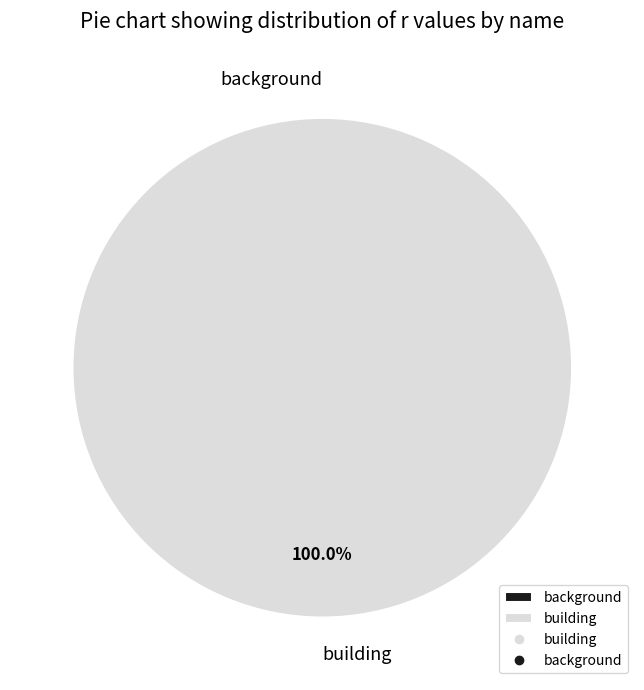

Is it true that building is 87% of the pie?

False